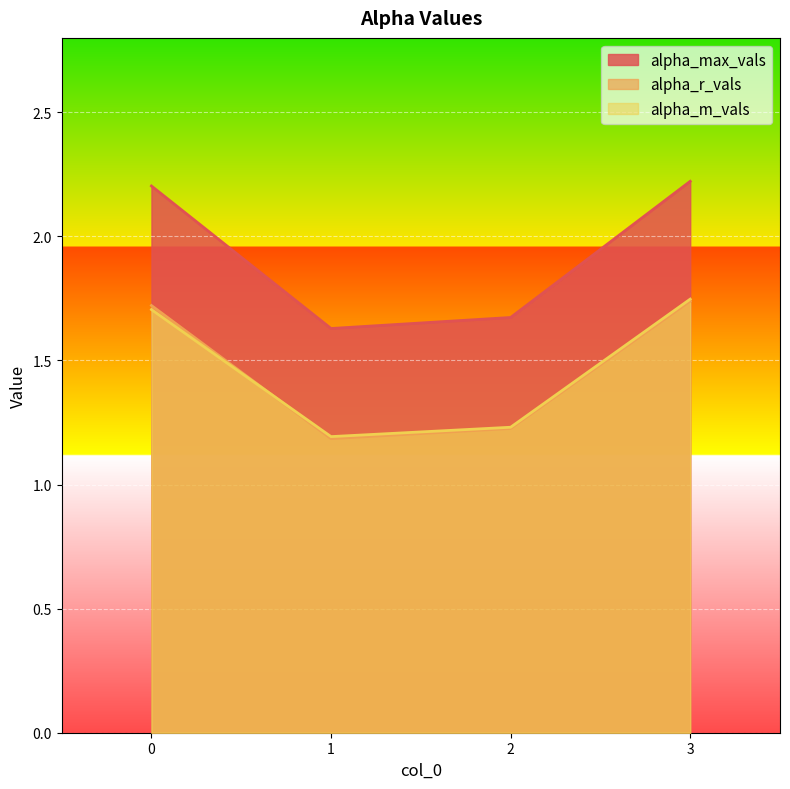

Reading left to right, extract all data points from this chart.

alpha_max_vals: 0=2.2	1=1.6	2=1.7	3=2.2
alpha_r_vals: 0=1.7	1=1.2	2=1.2	3=1.7
alpha_m_vals: 0=1.7	1=1.2	2=1.2	3=1.7